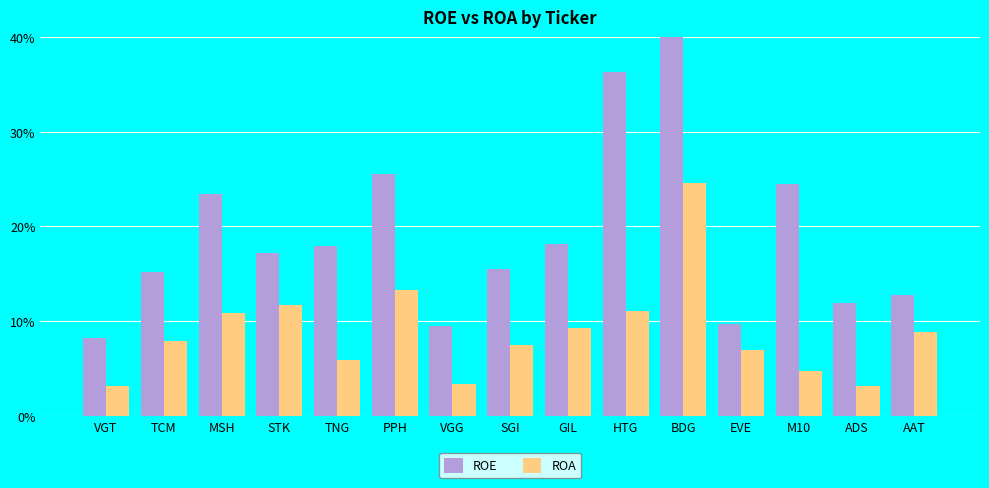

How many groups of bars are there?

15